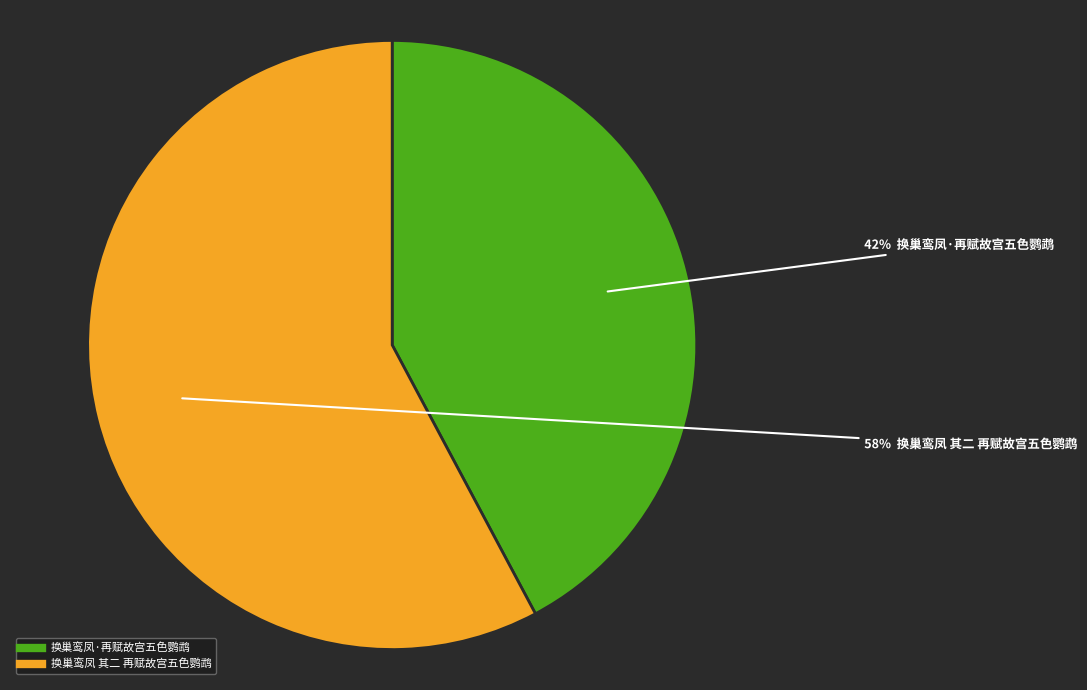

Which slice represents more than half of the pie?

换巢鸾凤 其二 再赋故宫五色鹦鹉